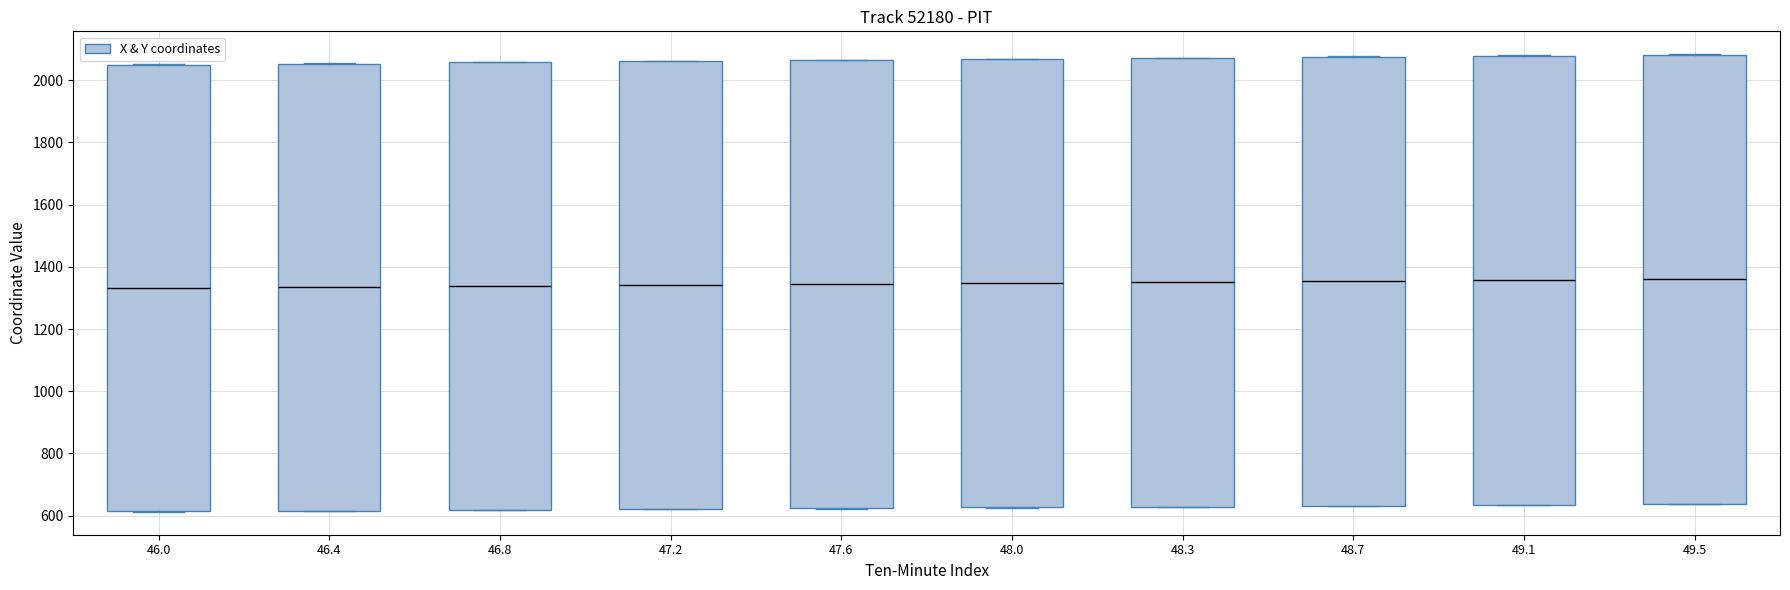

Reading left to right, read every box against the y-axis: the position of its median line, the range the box covers, and the ends of its whiskers. The values are not printed on the chart, so give them approximately, as read against the axis.

46.0: median 1340, box 620 to 2040, whiskers 620 to 2060
46.4: median 1340, box 620 to 2060, whiskers 620 to 2060
46.8: median 1340, box 620 to 2060, whiskers 620 to 2060
47.2: median 1340, box 620 to 2060, whiskers 620 to 2060
47.6: median 1340, box 620 to 2060, whiskers 620 to 2060
48.0: median 1340, box 620 to 2060, whiskers 620 to 2060
48.3: median 1360, box 620 to 2080, whiskers 620 to 2080
48.7: median 1360, box 640 to 2080, whiskers 640 to 2080
49.1: median 1360, box 640 to 2080, whiskers 640 to 2080
49.5: median 1360, box 640 to 2080, whiskers 640 to 2080